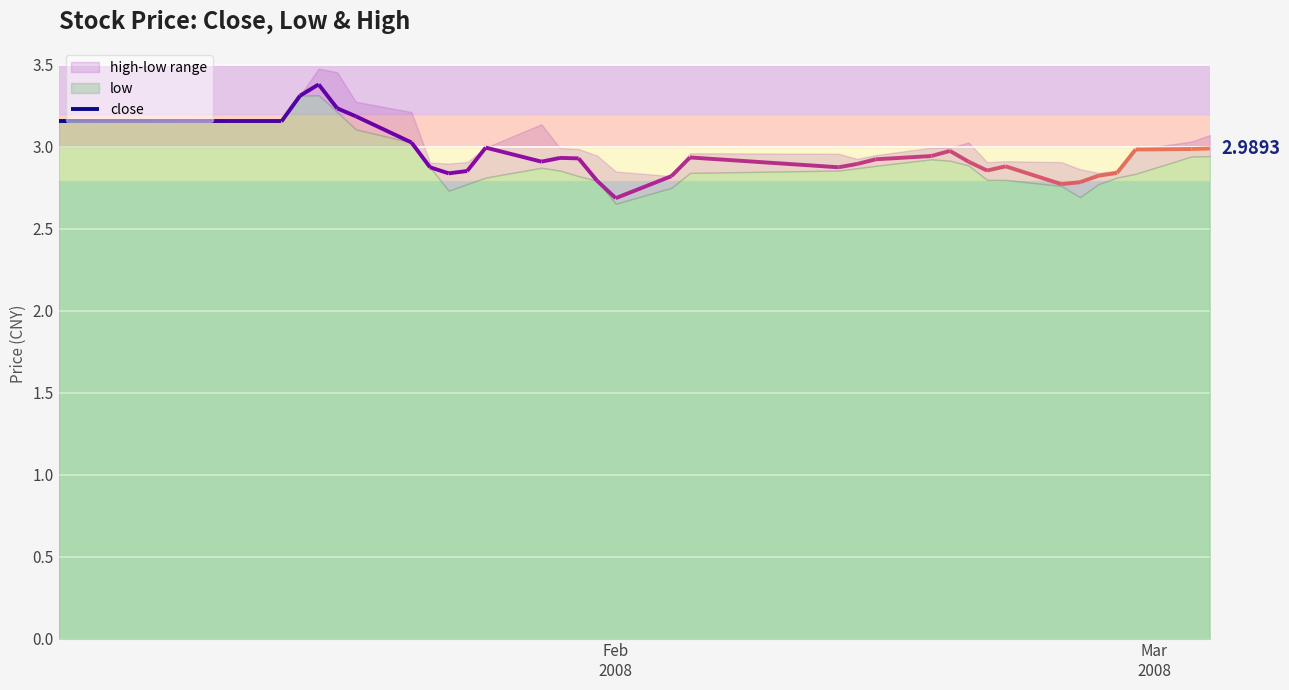

At which label is close closest to 3?

2008-01-25